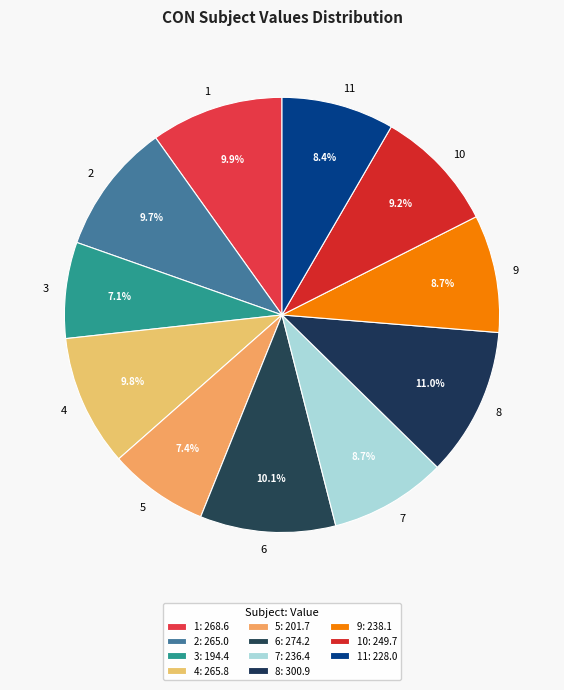

To the nearest percent, what is the average slice percentage?

9%